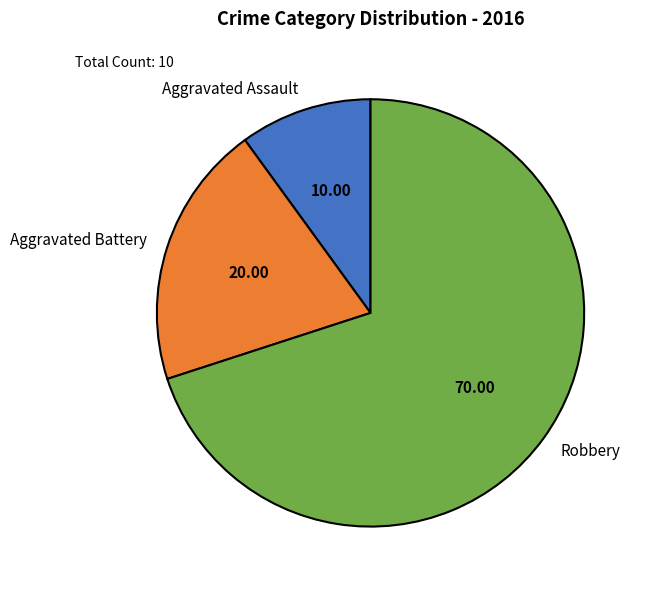

Which slice is the smallest?

Aggravated Assault